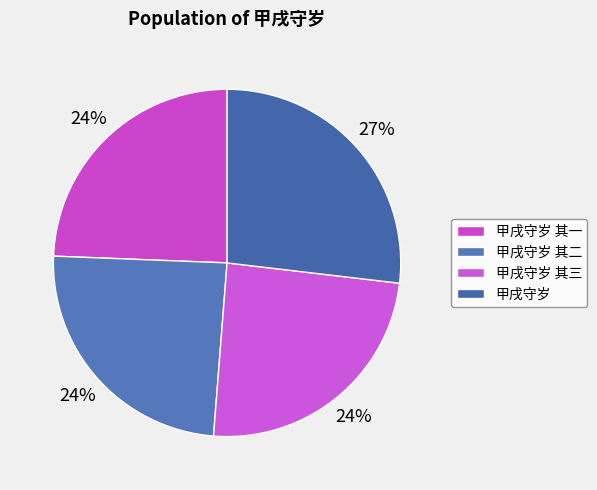

How many segments does this pie chart have?

4